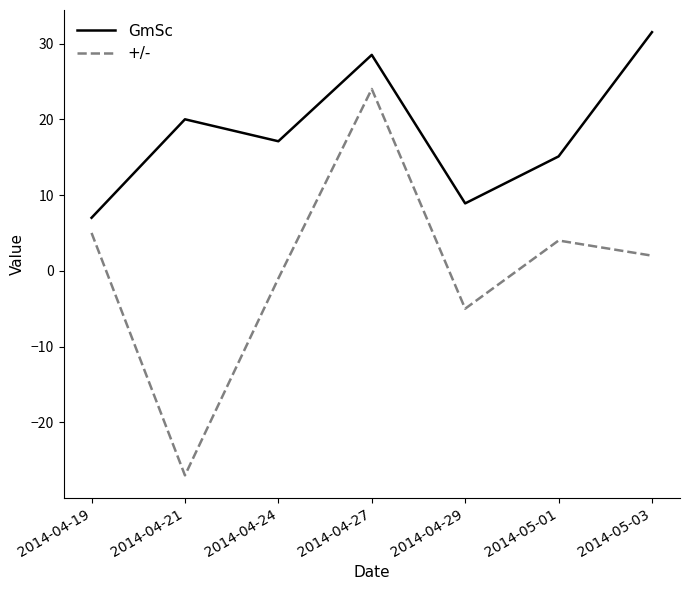

At which label is +/- closest to -1?

2014-04-24